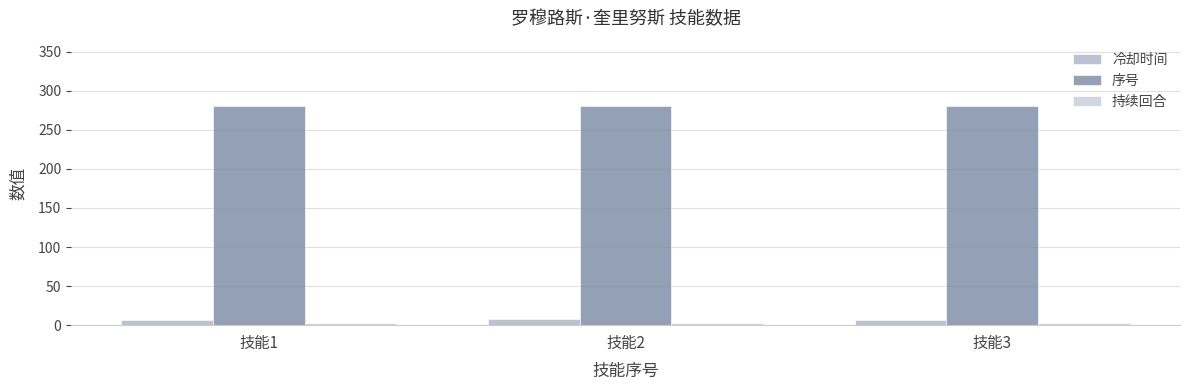

How many bars are there in each group?

3